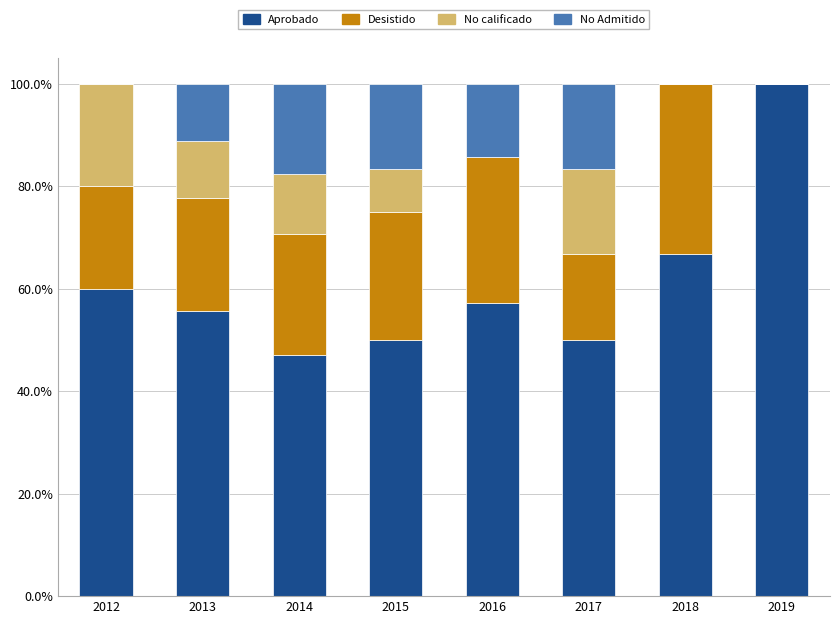

Which category has the highest value in the Aprobado series?

2019